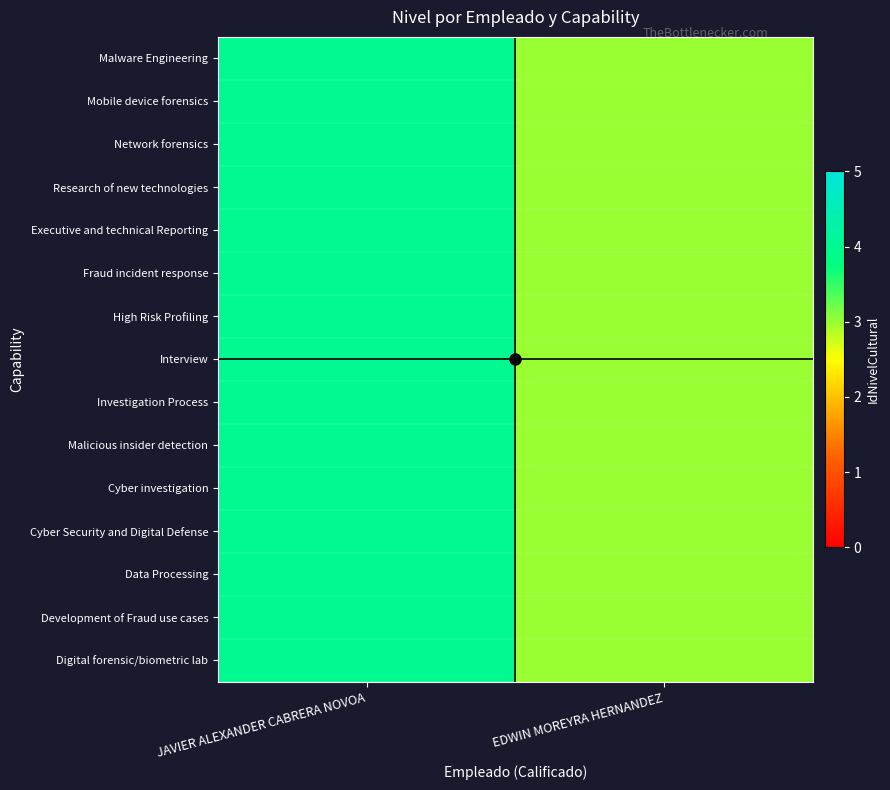

At how many categories does at least one series exceed 3?

1